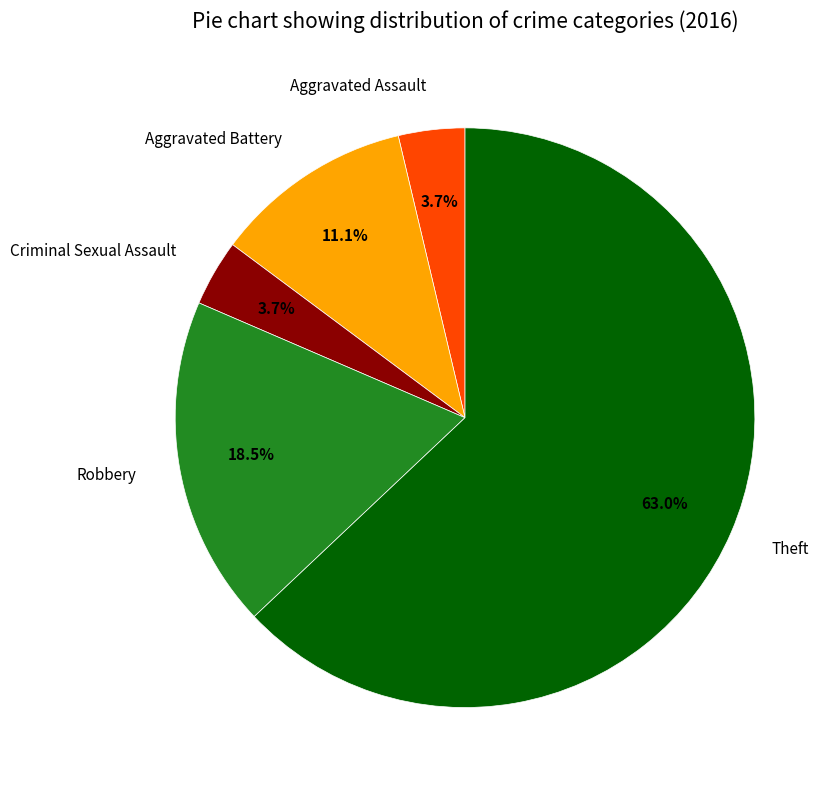

The Theft slice represents 52% of the pie. True or false?

False